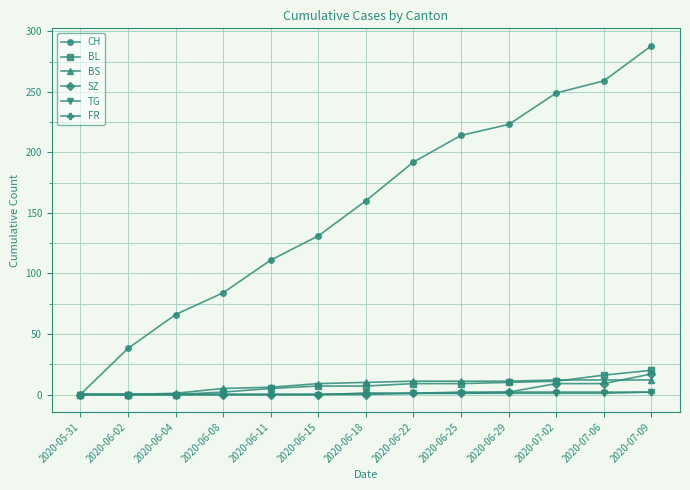

What is the label of the 1st point from the right?

2020-07-09